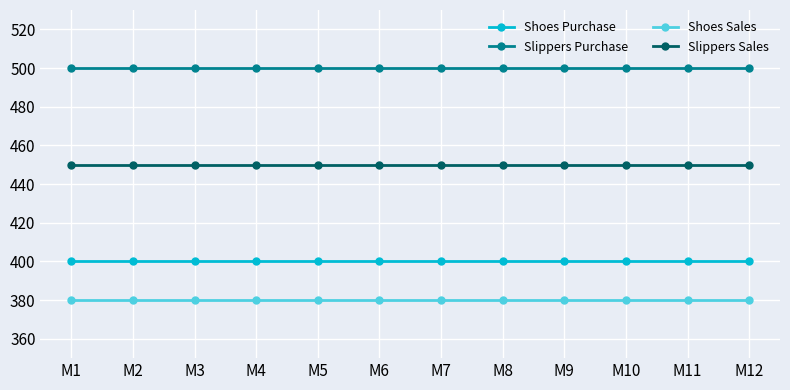

Does the chart display data point markers on the line(s)?

Yes